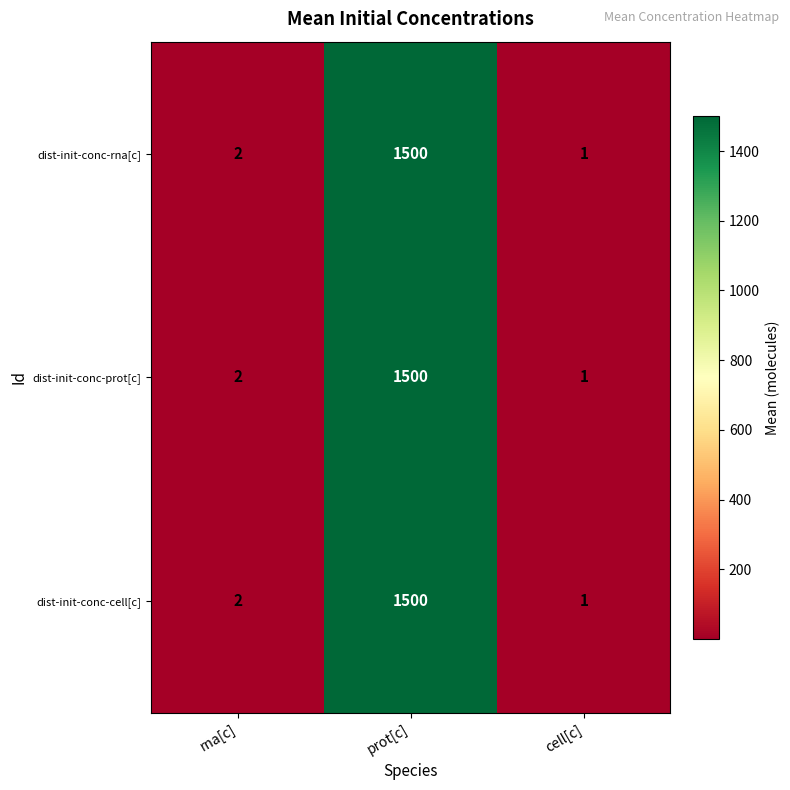

At which label is dist-init-conc-prot[c] closest to 750?

rna[c]